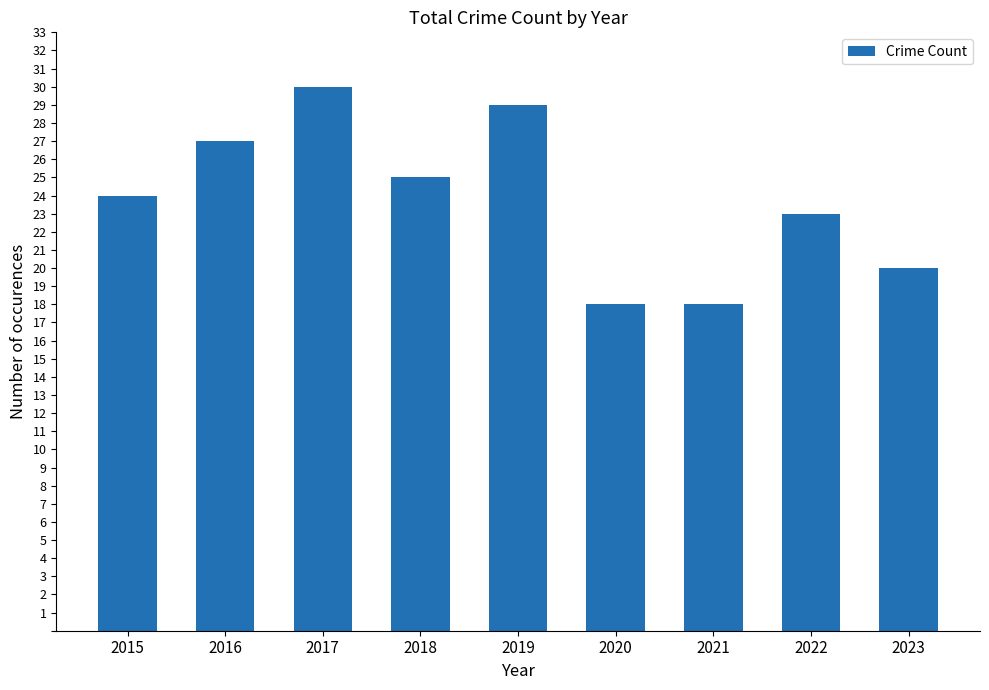

Are the bars grouped side by side (vs. stacked)?

No